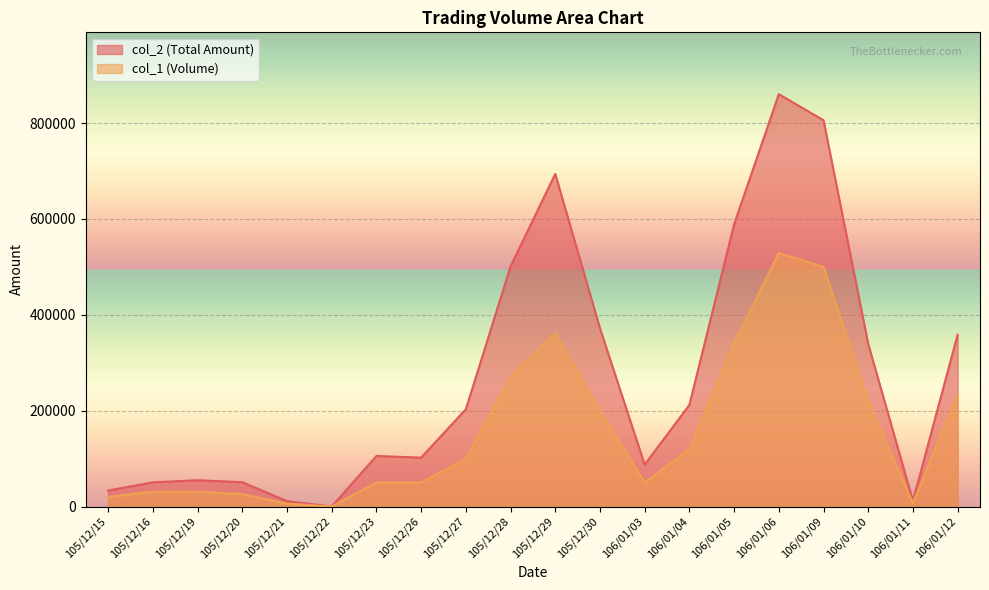

Where is the first local maximum for col_1?

105/12/29